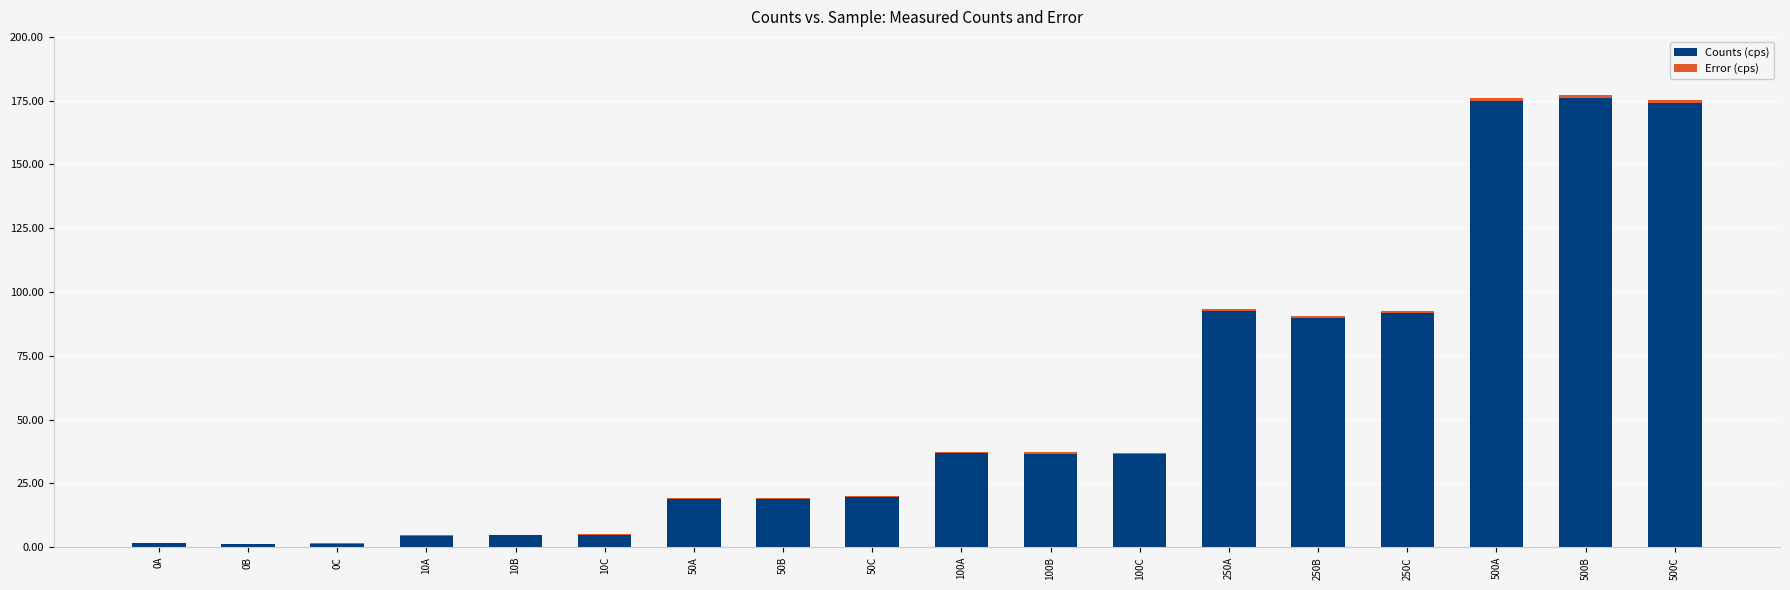

Are the bars horizontal?

No